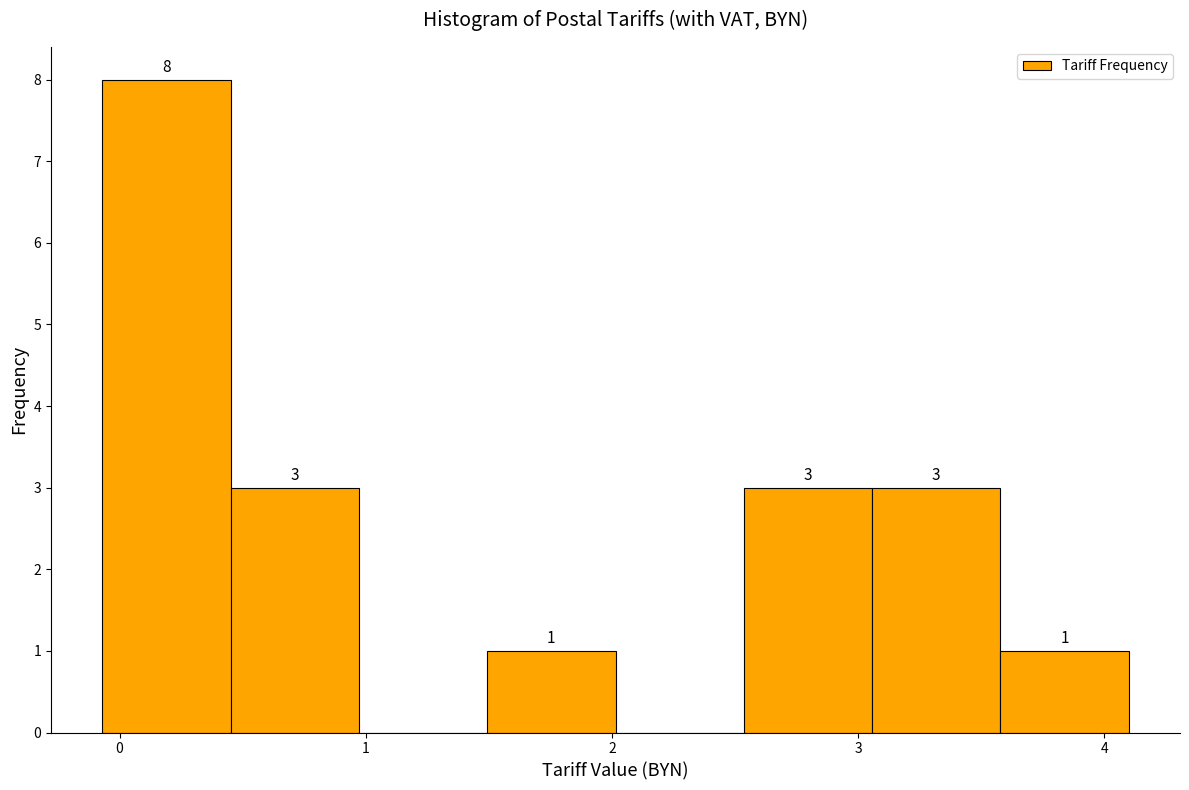

Which range on the x-axis has the tallest bar?

-0.1 to 0.5